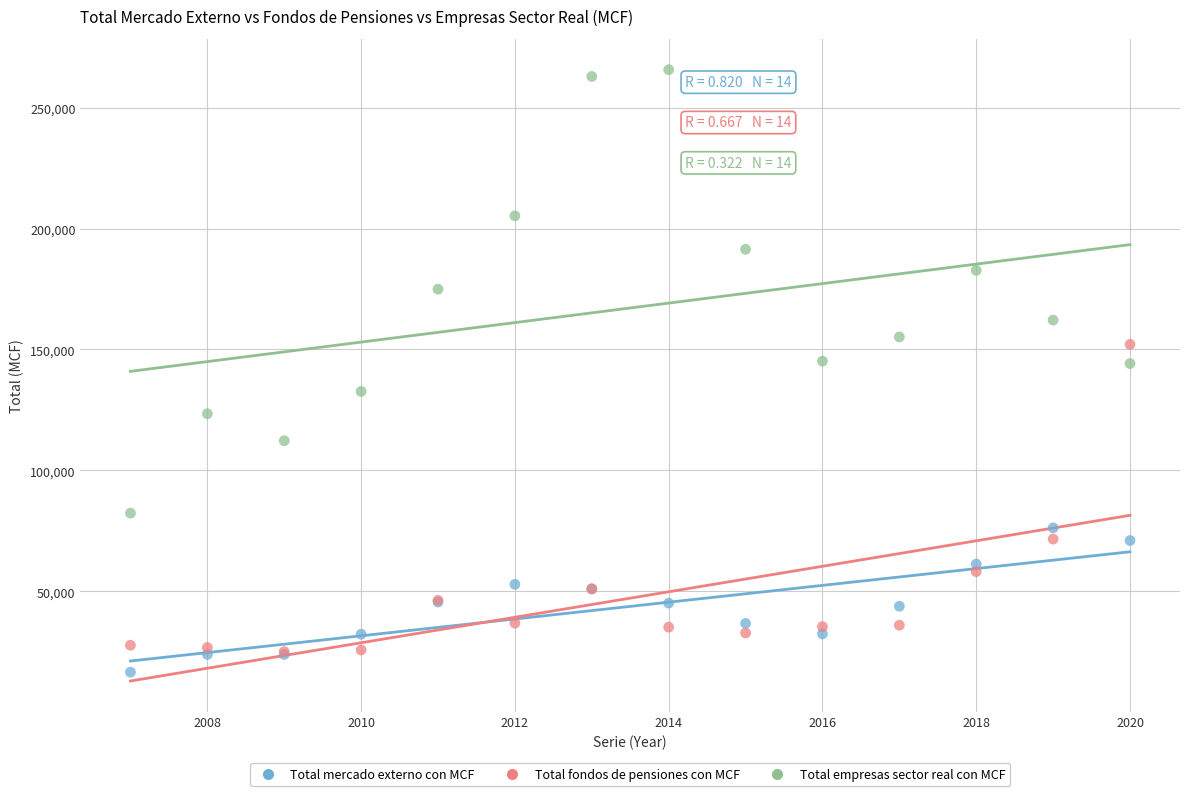

Which series contains the highest Y value?

Total empresas sector real con MCF